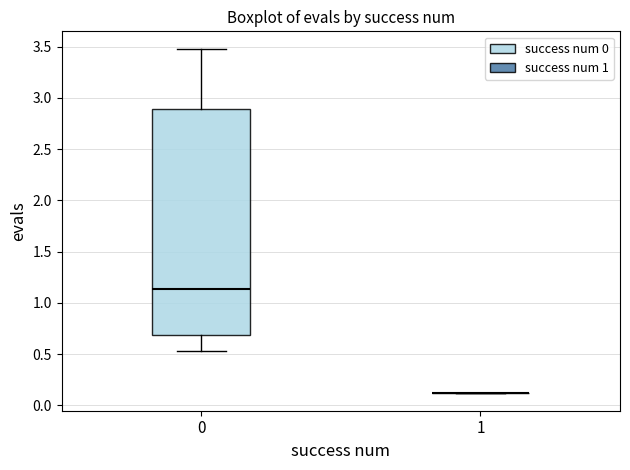

Reading left to right, read every box against the y-axis: the position of its median line, the range the box covers, and the ends of its whiskers. The values are not printed on the chart, so give them approximately, as read against the axis.

0: median 1.15, box 0.70 to 2.90, whiskers 0.55 to 3.50
1: box collapsed to a line at 0.10, whiskers 0.10 to 0.10